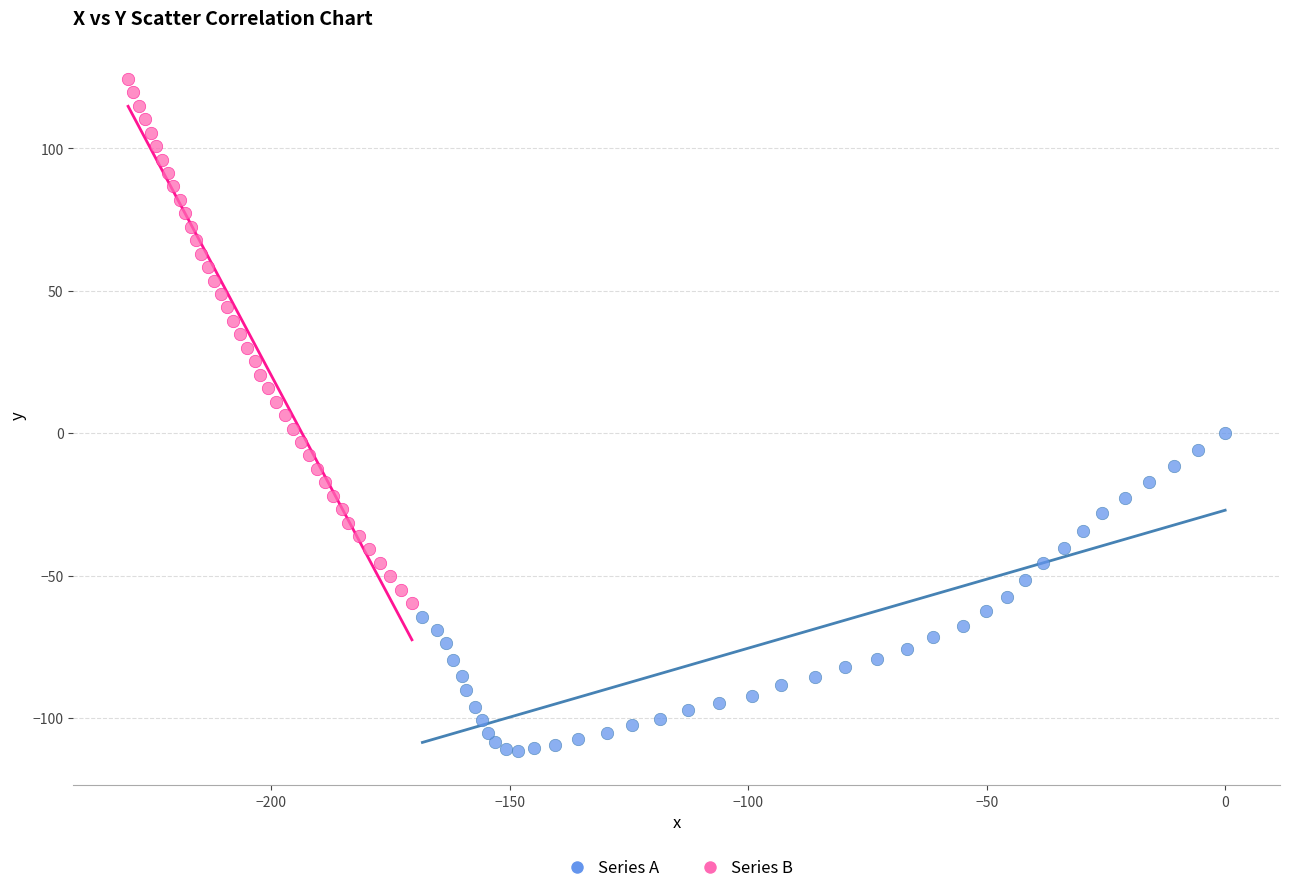

Which series contains the highest Y value?

Series B